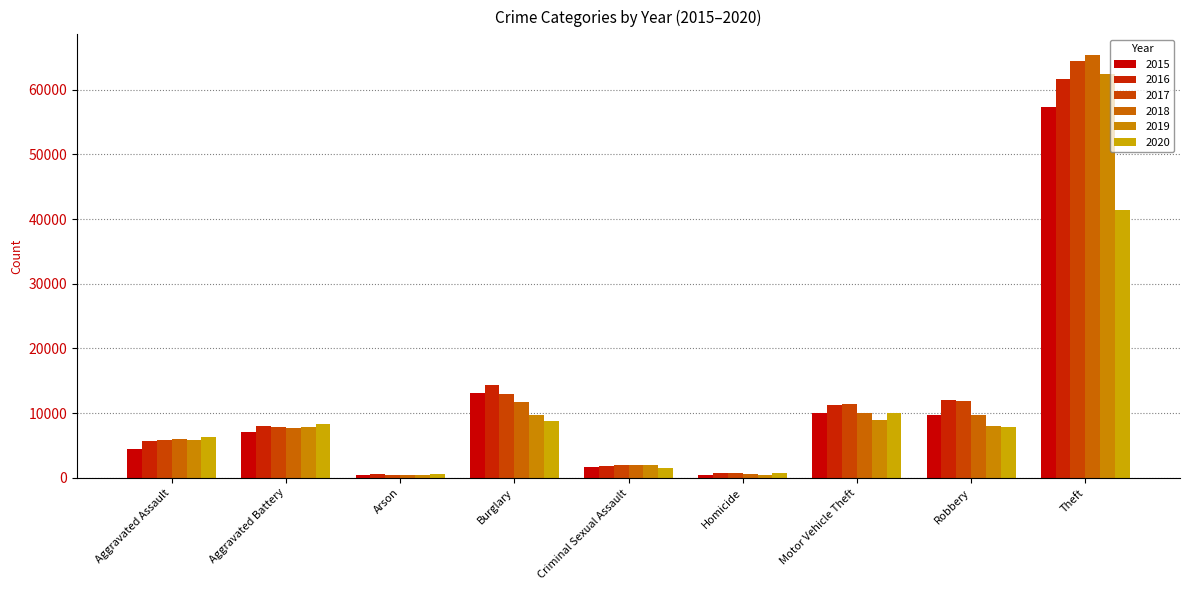

What is the minimum value for 2020?

588